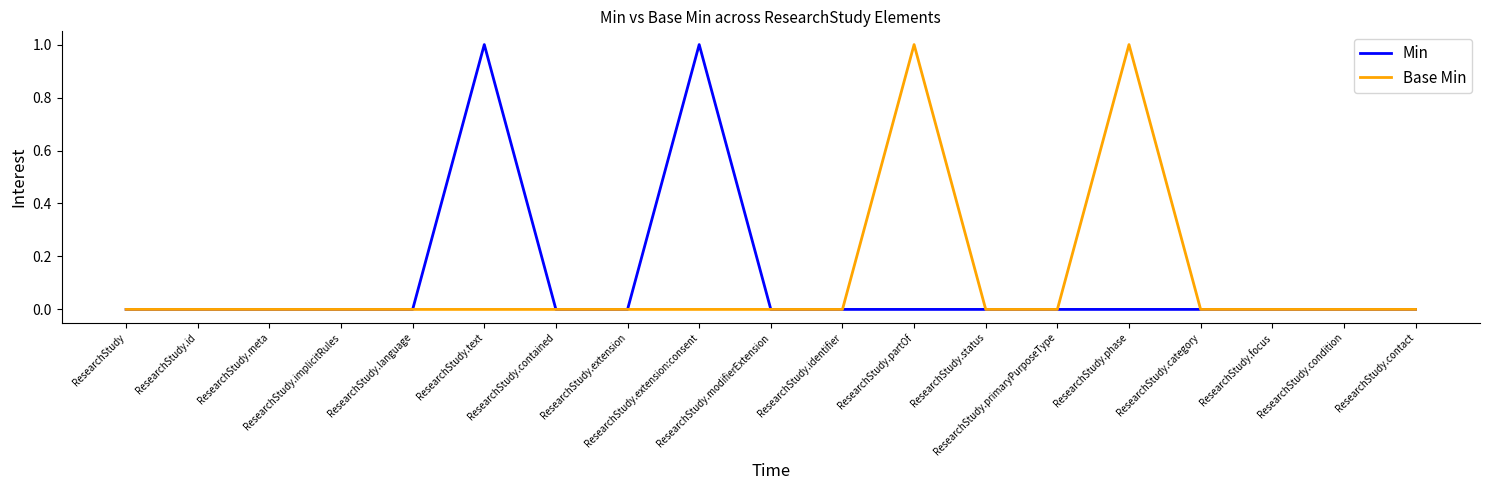

Rank the series by their maximum value, from highest to lowest.

Min, Base Min